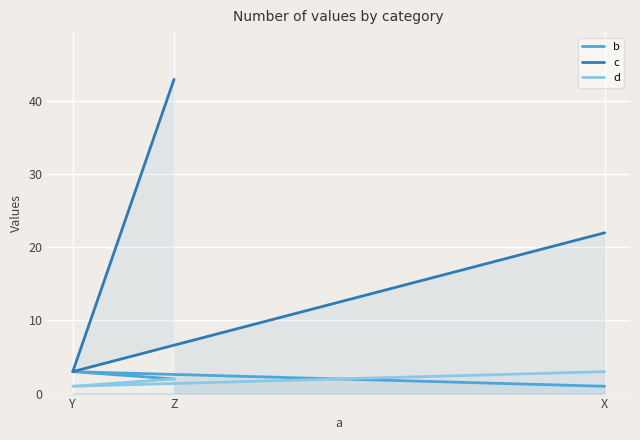

The value of d at Z is 2. True or false?

True